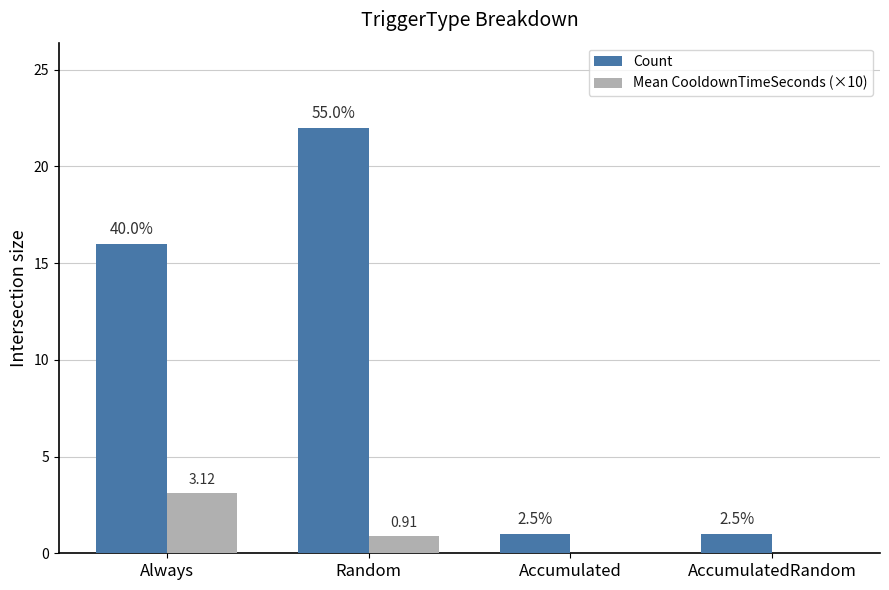

The value of Count at AccumulatedRandom is 1.0. True or false?

True